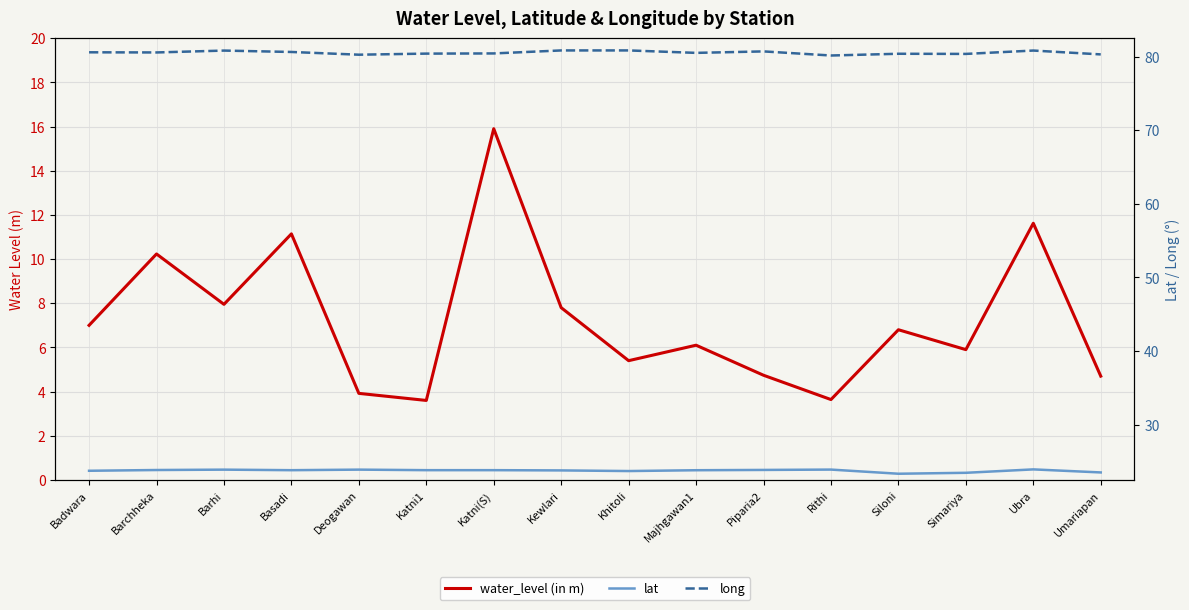

At how many categories does at least one series exceed 80?

16